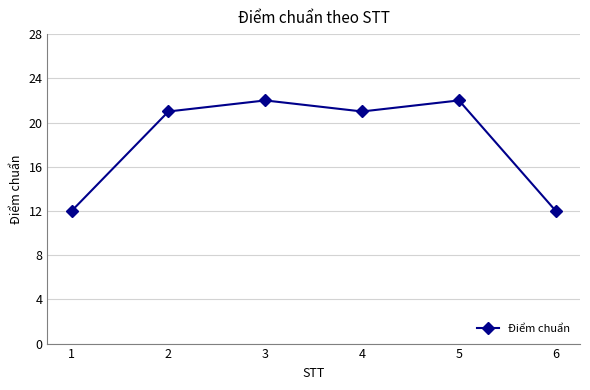

What is the maximum value shown in the chart?

22